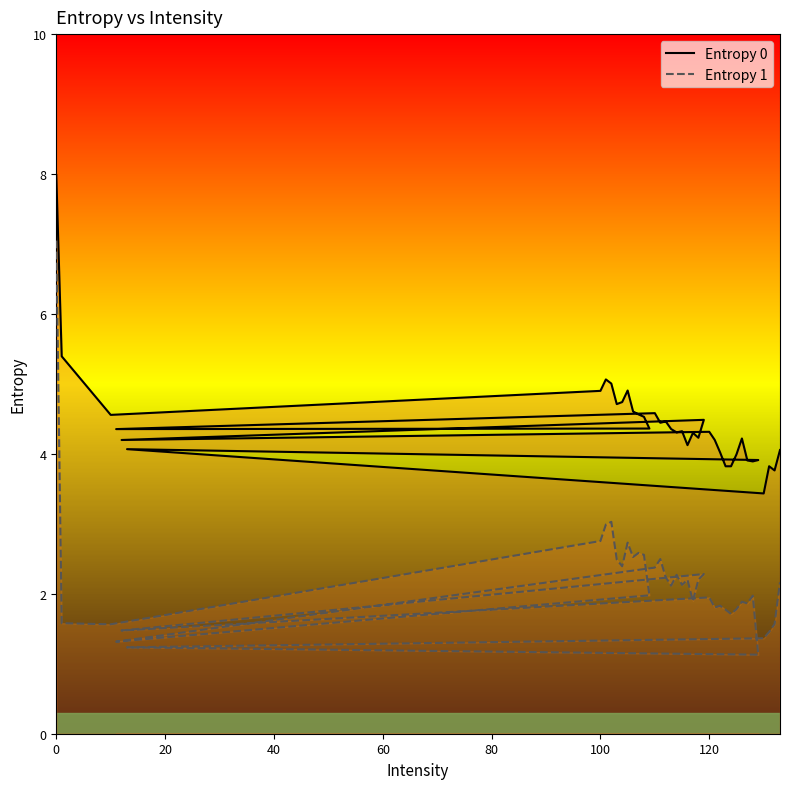

How many data points in Entropy 0 are less than 4?

9